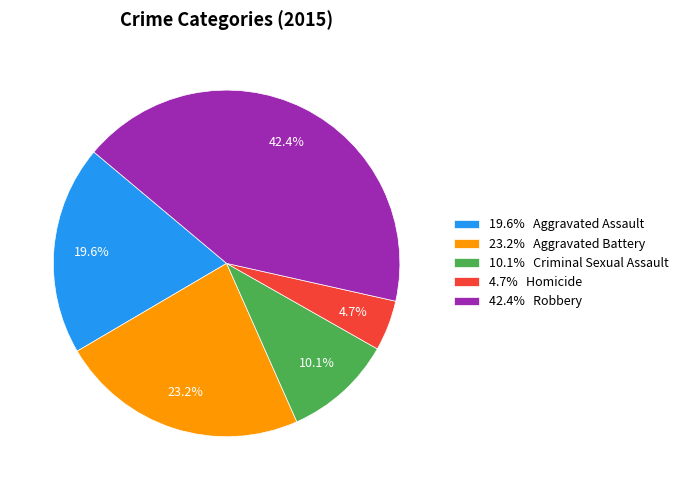

Which has a higher value, 42.4% Robbery or 23.2% Aggravated Battery?

42.4% Robbery